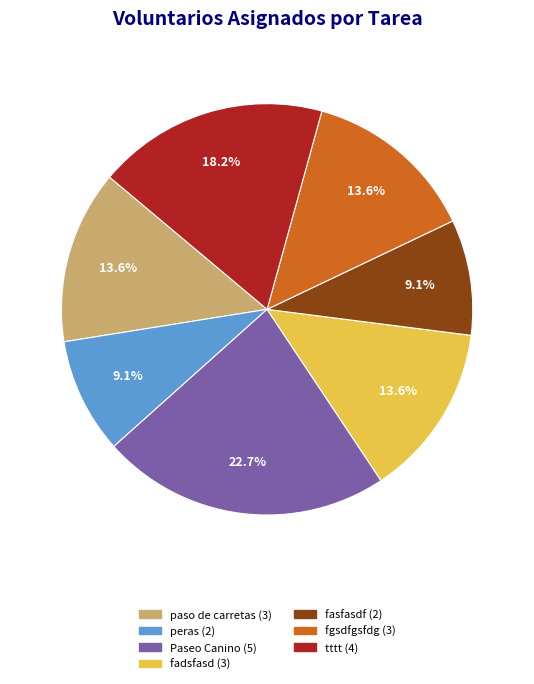

Does any single category account for the majority?

No